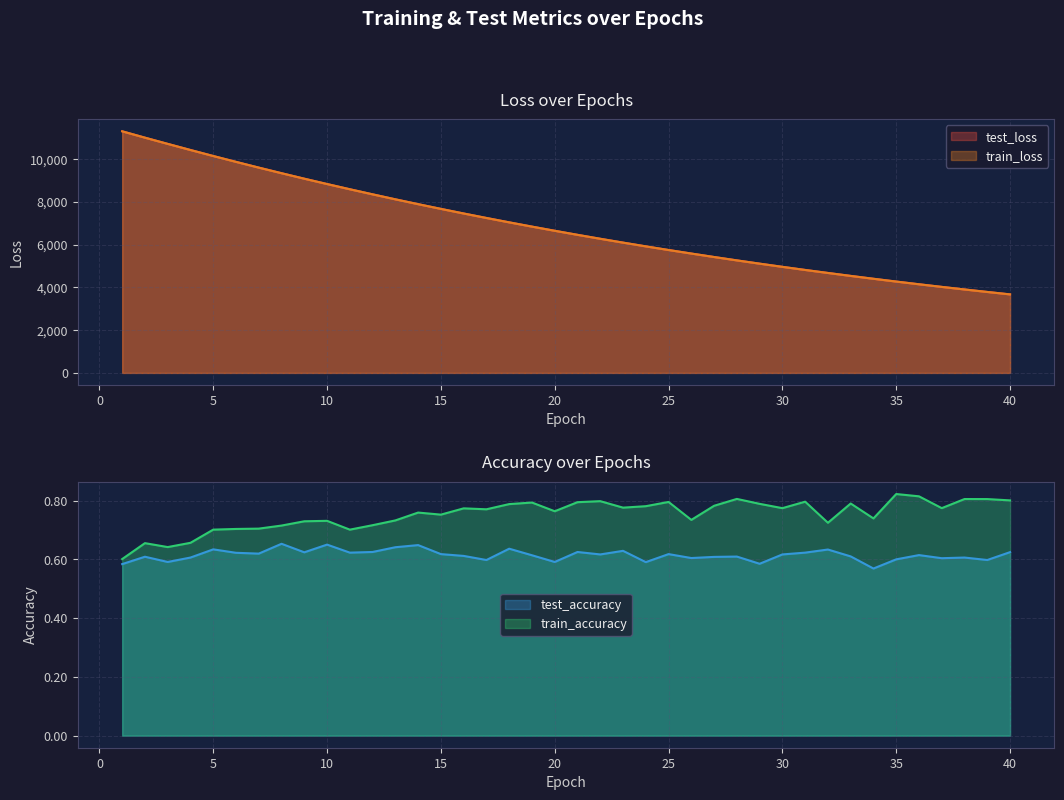

What is the highest value of the test_loss series?

11295.9